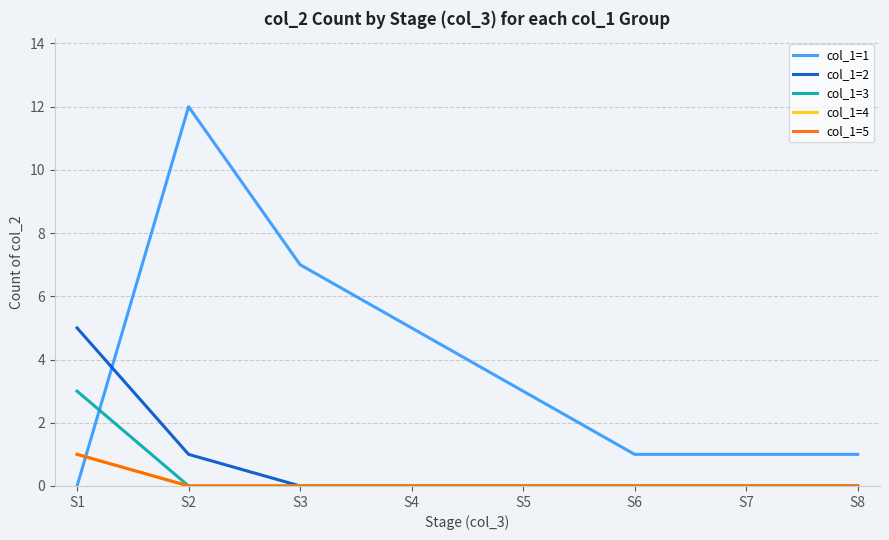

Does the chart have visible grid lines?

Yes